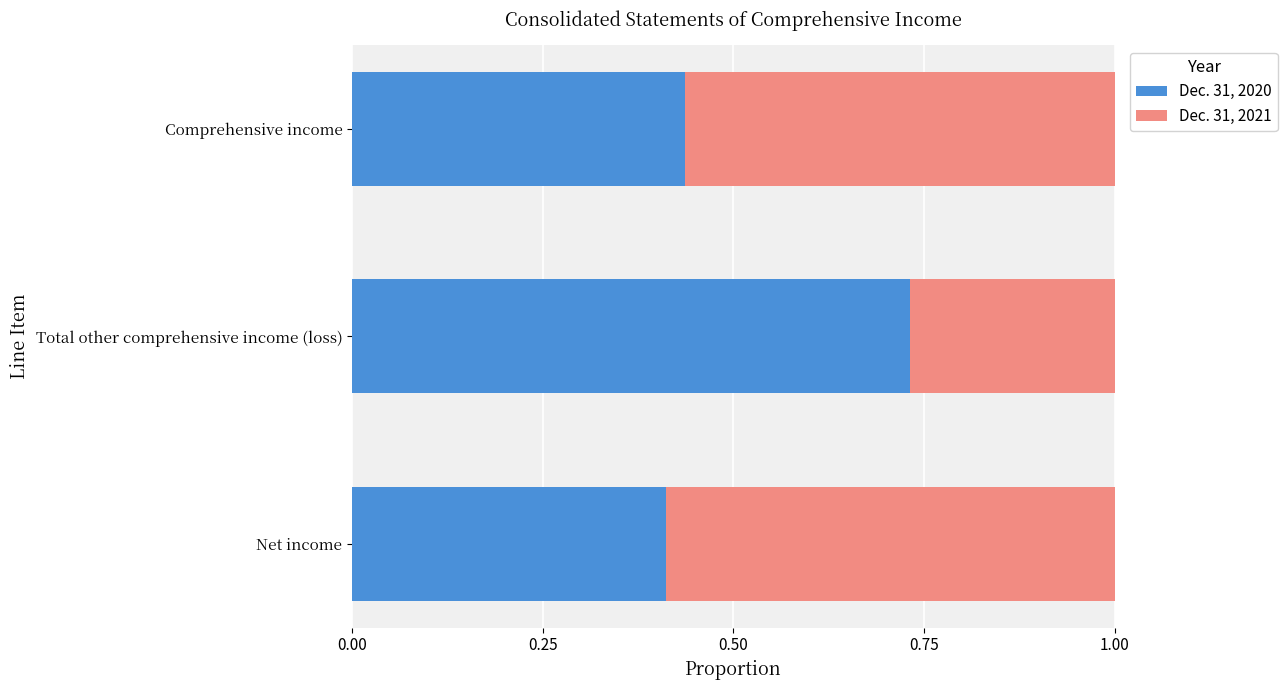

Count the Dec. 31, 2020 values in the range 0 to 1.

3